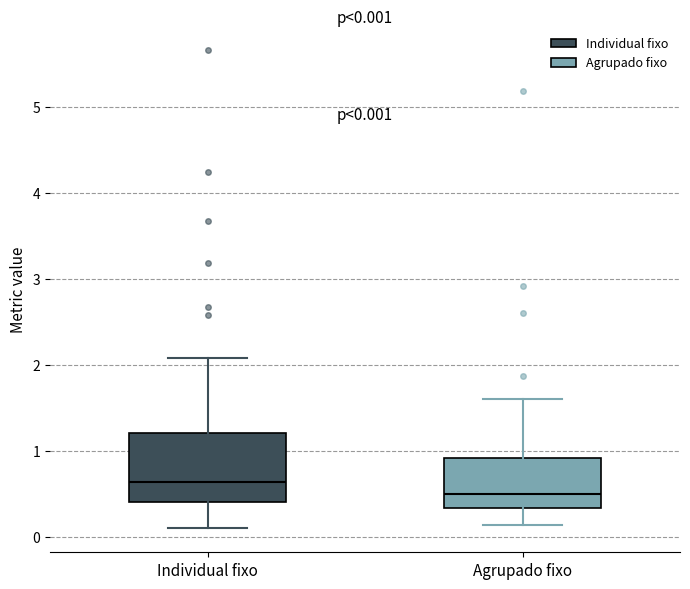

Which box has the lowest median line?

Agrupado fixo